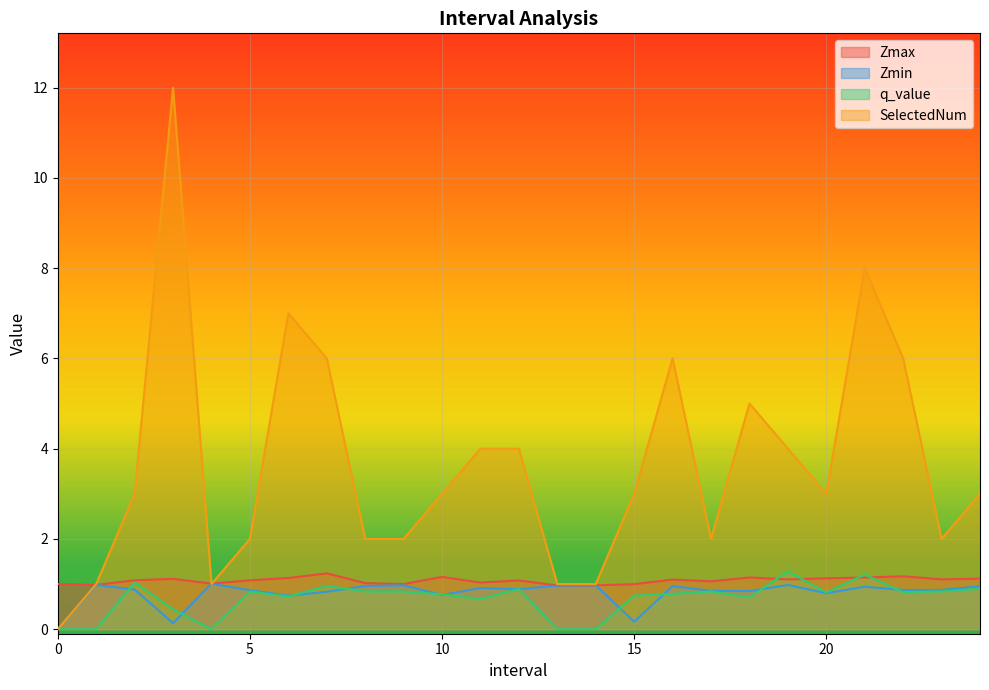

Between 10.0 and 4.0, which is larger?

10.0